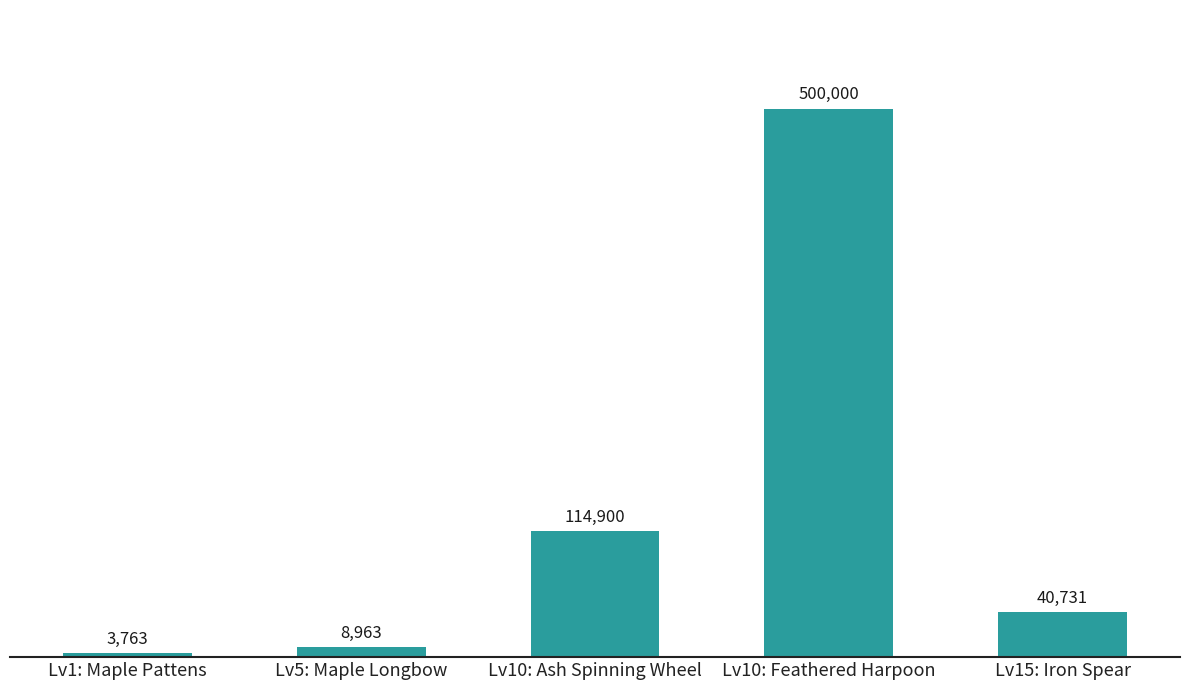

List the labels in order of value, largest first.

Lv10: Feathered Harpoon, Lv10: Ash Spinning Wheel, Lv15: Iron Spear, Lv5: Maple Longbow, Lv1: Maple Pattens